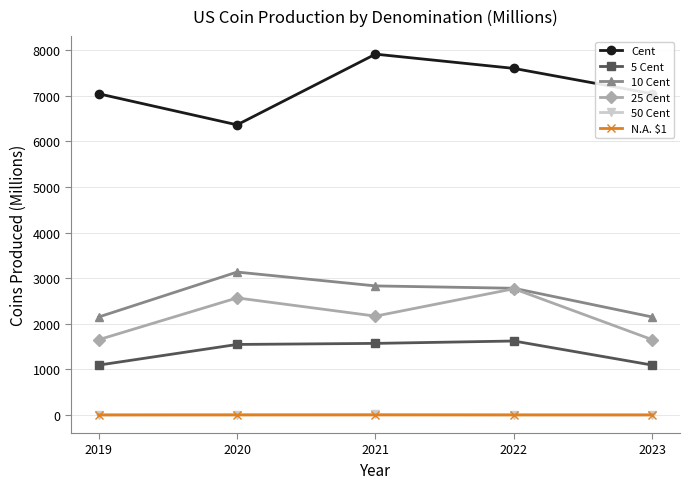

The N.A. $1 series shows 2.0 at 2020. True or false?

True